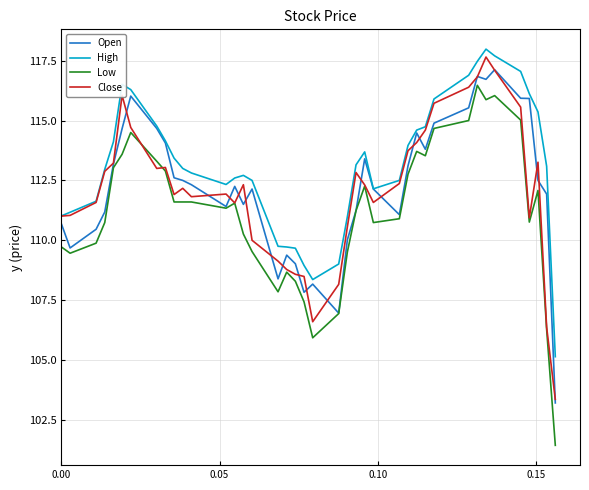

How many series are shown in this chart?

4